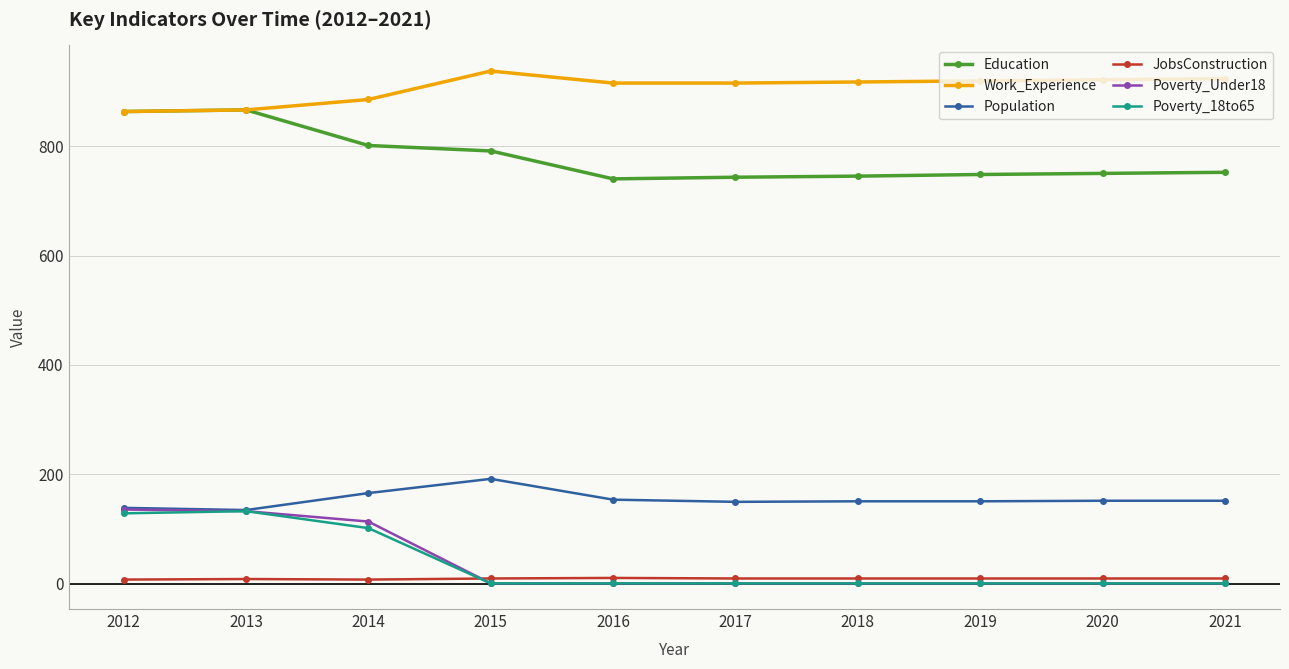

How many categories are shown in the chart?

10